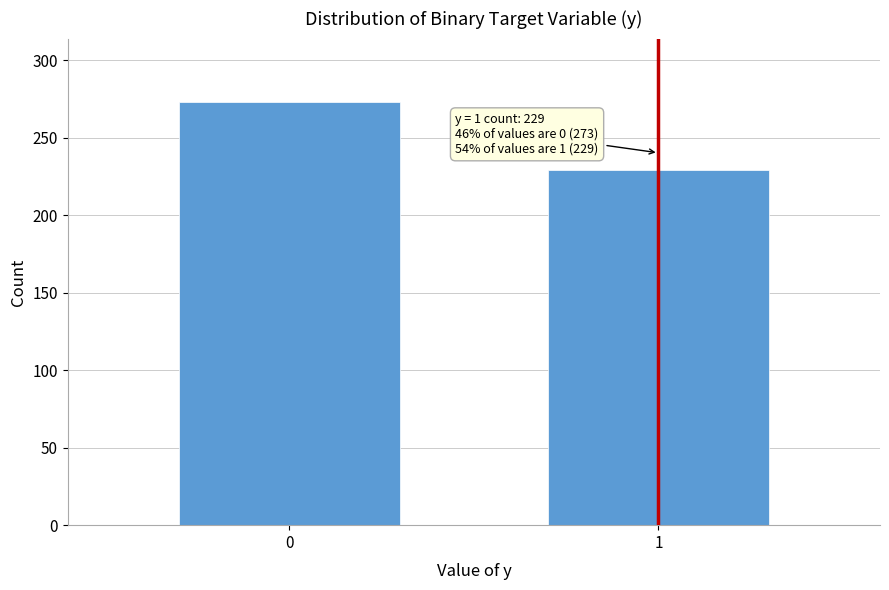

Reading left to right, what are all the values shown in this chart?

0=273	1=229